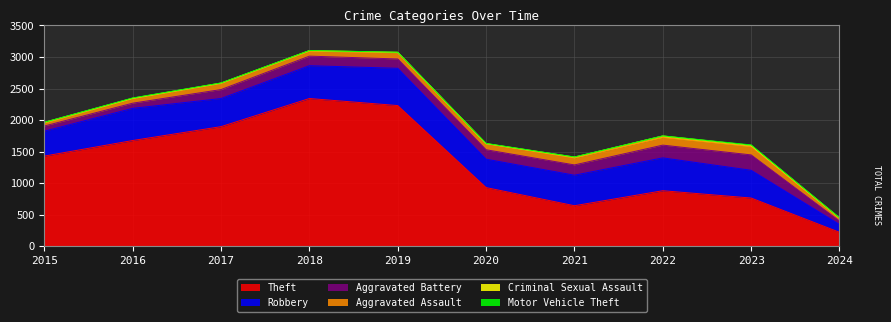

At which label is Theft closest to 1281?

2015